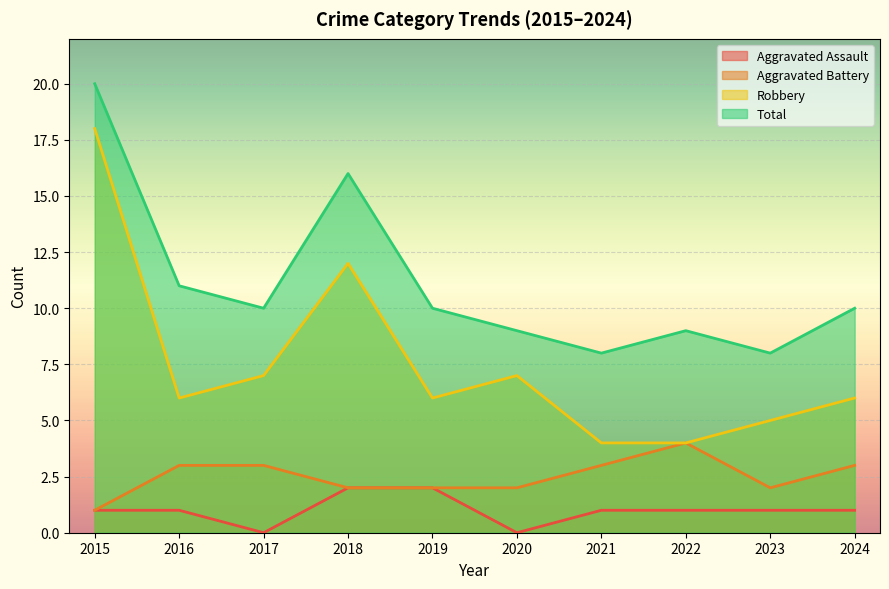

Reading right to left, extract all data points from this chart.

Aggravated Assault: 1	1	1	1	0	2	2	0	1	1
Aggravated Battery: 3	2	4	3	2	2	2	3	3	1
Robbery: 6	5	4	4	7	6	12	7	6	18
Total: 10	8	9	8	9	10	16	10	11	20